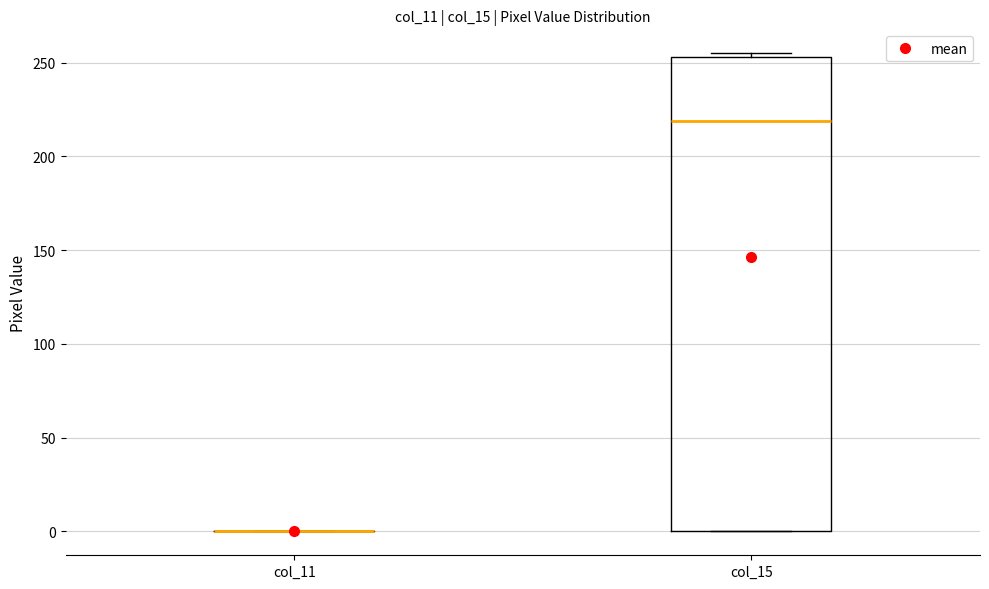

Reading left to right, transcribe this box plot: for each box, give where its median line is, the range the box spans, and where its two whiskers end, as read against the y-axis. The values are not printed on the chart, so give them approximately, as read against the axis.

col_11: box collapsed to a line at 0, whiskers 0 to 0
col_15: median 220, box 0 to 255, whiskers 0 to 255 (just above the box's upper edge)